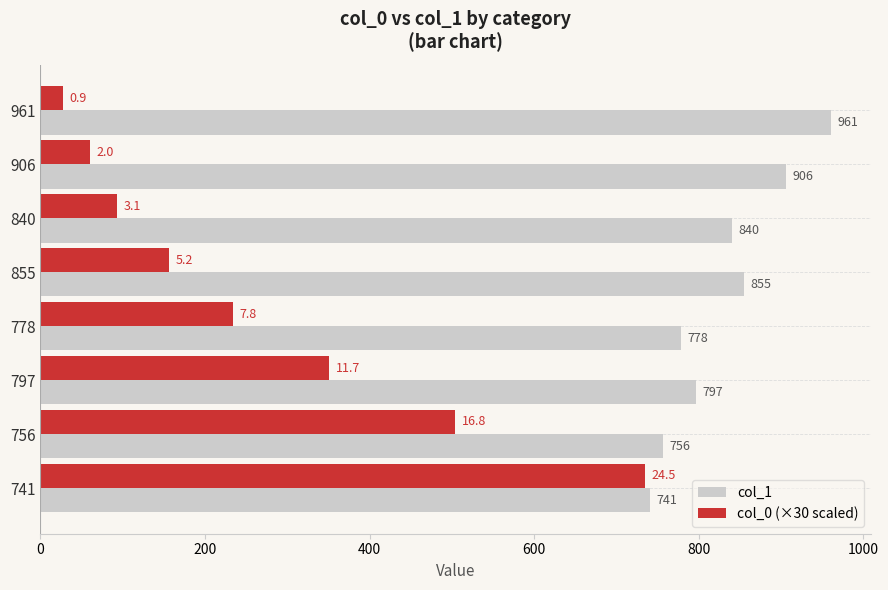

List the series in order of their overall mean, highest first.

col_1, col_0 (×30 scaled)